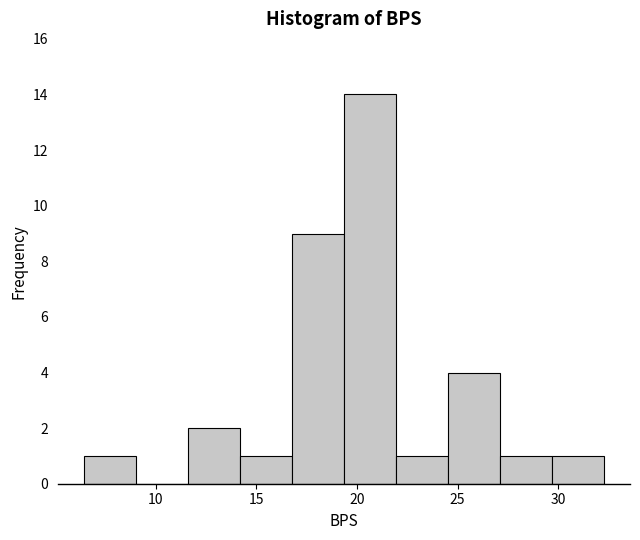

Over which range of the x-axis is the bar tallest?

19.5 to 22.0